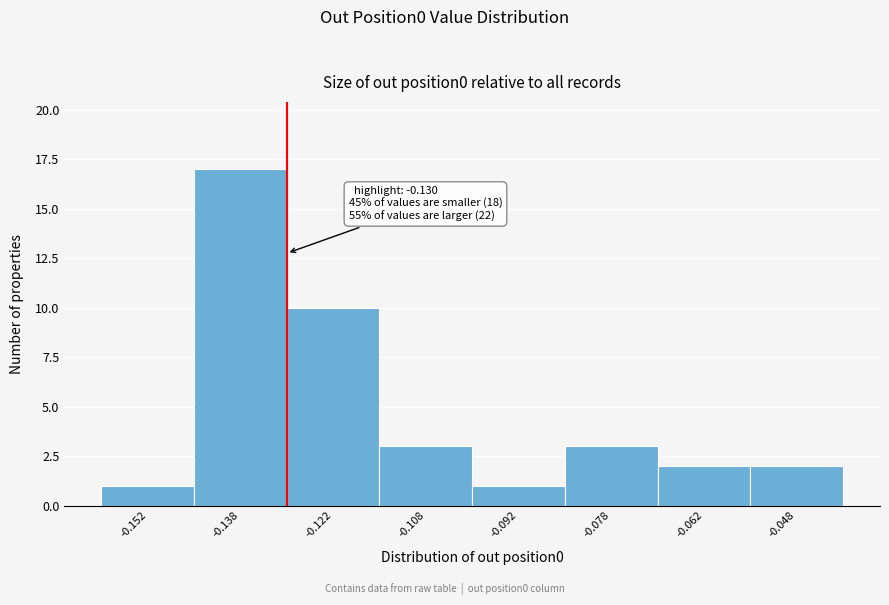

Over which range of the x-axis is the bar tallest?

-0.145 to -0.130